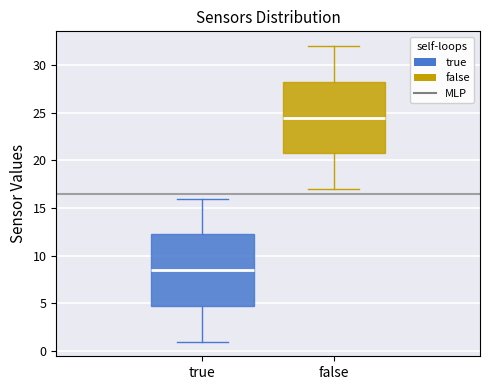

Which box has the lowest median line?

true